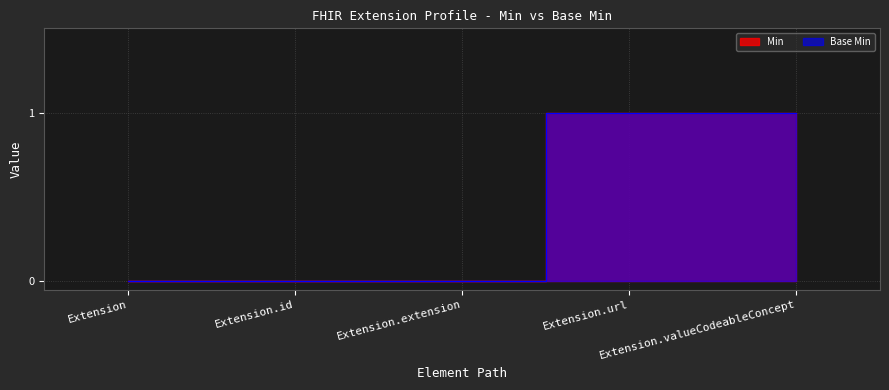

Which has a higher value, Extension.extension or Extension.id?

Extension.extension